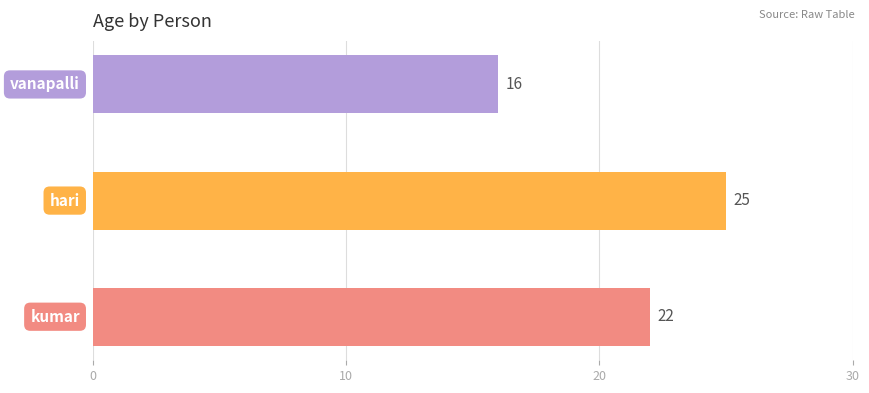

Reading top to bottom, transcribe all the data shown in this chart.

16	25	22